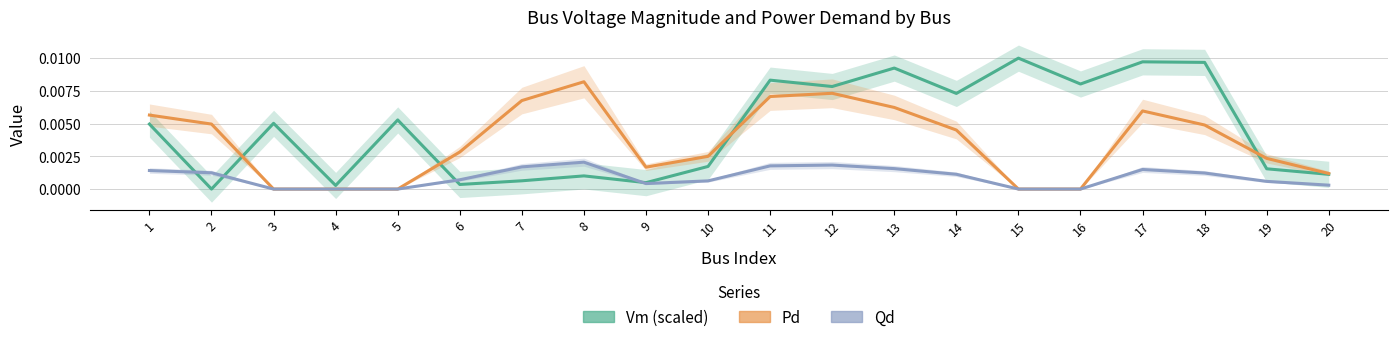

The Vm (scaled) series shows 0.0 at 19. True or false?

True